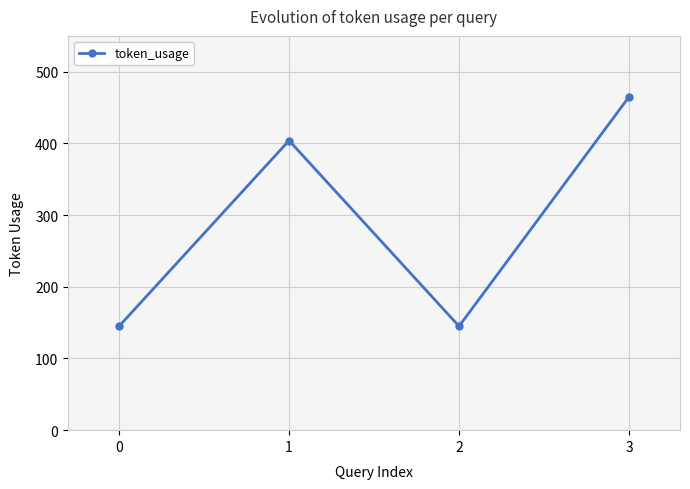

What value does the data have at 3, to the nearest 5?

465